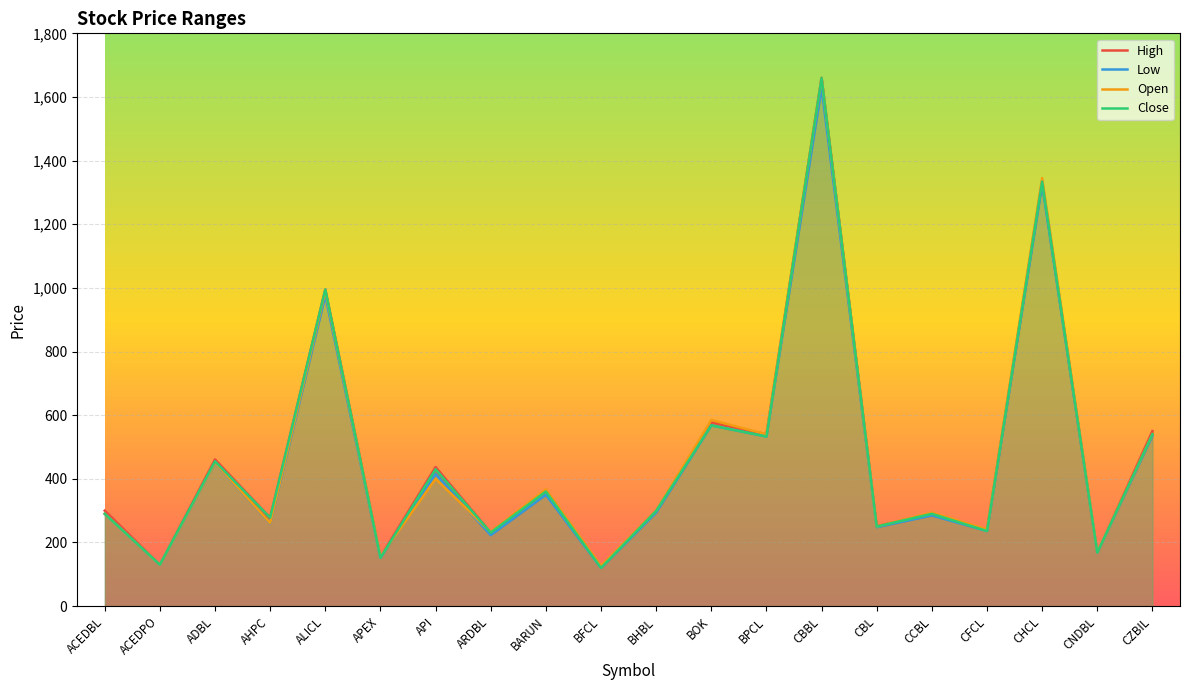

How many times do Open and Low cross each other?

2